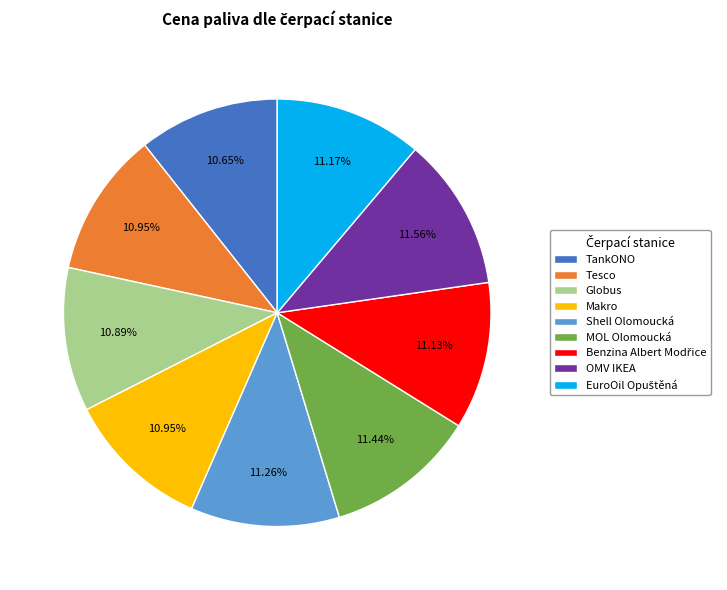

Is there any slice that represents more than half of the pie?

No